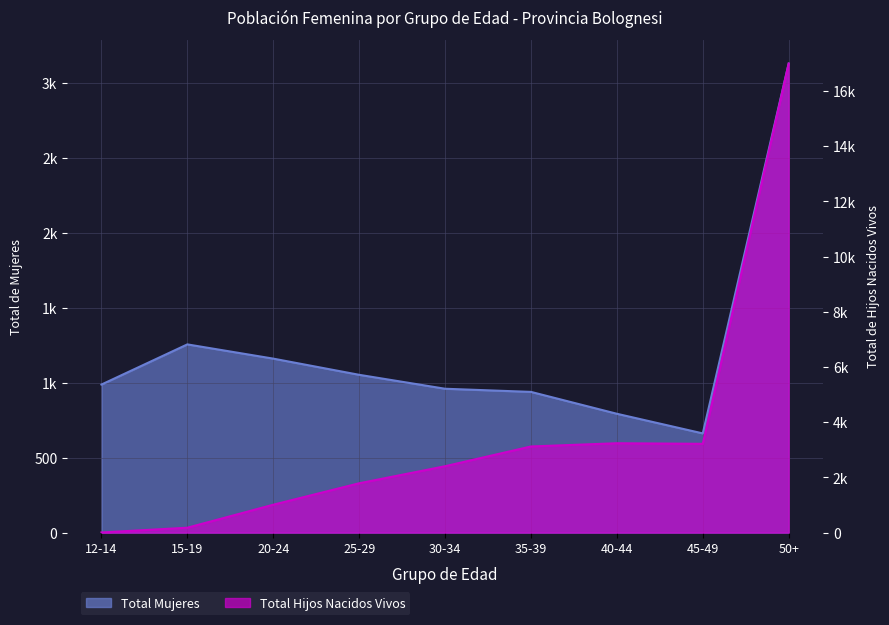

Reading right to left, transcribe all the data shown in this chart.

Total Mujeres: 3130	662	793	939	960	1053	1161	1256	988
Total Hijos Nacidos Vivos: 16996	3217	3238	3121	2405	1787	1010	177	5